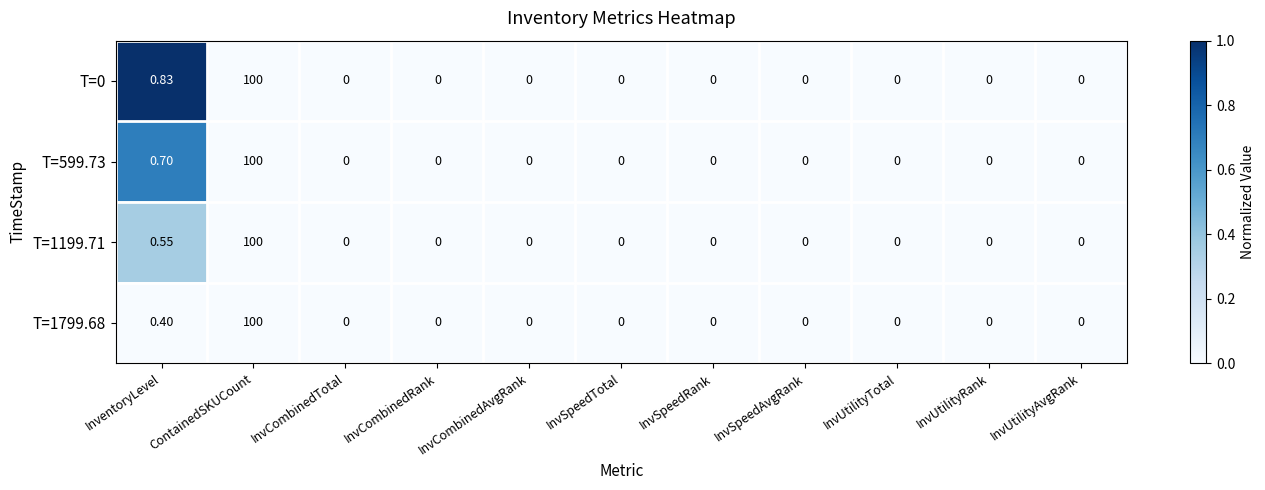

Where is T=1799.68 nearest to the value 50?

InventoryLevel